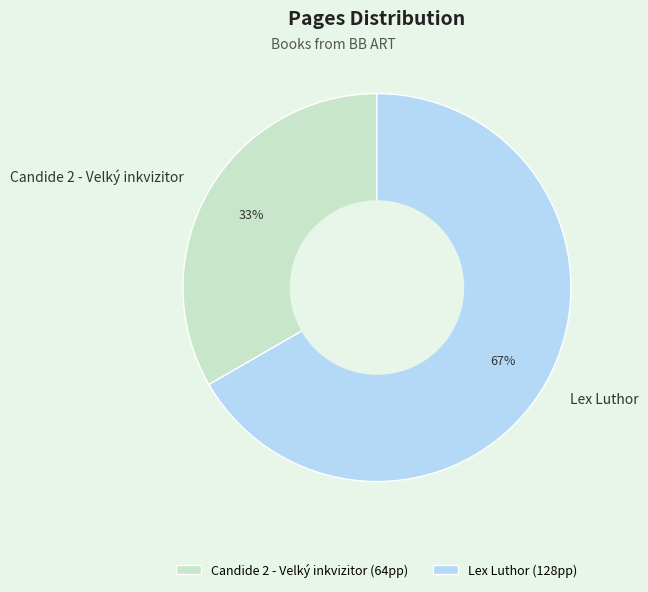

What is the ratio of the value at Lex Luthor to the value at Candide 2 - Velký inkvizitor?

2.0